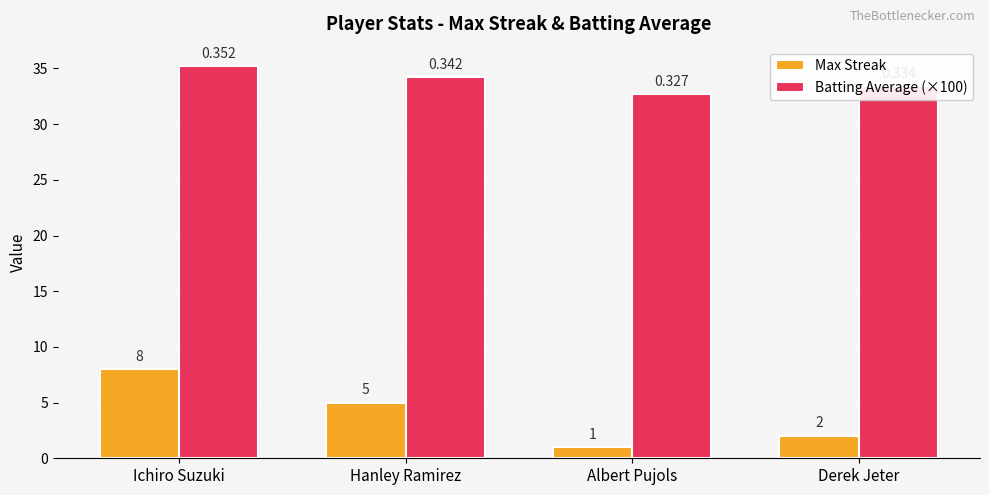

What is the spread (max minus min) of values at Hanley Ramirez?

29.2